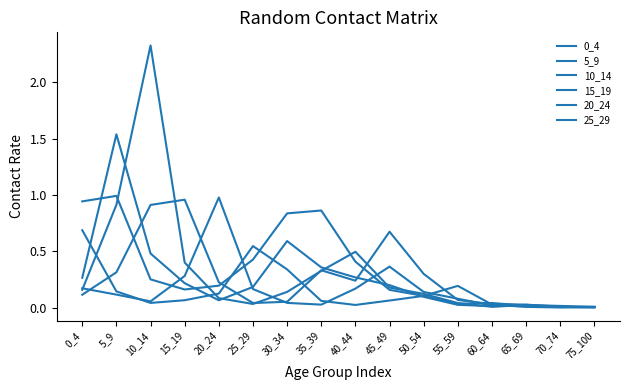

Reading left to right, what are all the values shown in this chart?

0_4: 0_4=0.9	5_9=1.0	10_14=0.3	15_19=0.2	20_24=0.2	25_29=0.4	30_34=0.8	35_39=0.9	40_44=0.4	45_49=0.2	50_54=0.1	55_59=0.0	60_64=0.0	65_69=0.0	70_74=0.0	75_100=0.0
5_9: 0_4=0.3	5_9=1.5	10_14=0.5	15_19=0.2	20_24=0.1	25_29=0.2	30_34=0.6	35_39=0.4	40_44=0.3	45_49=0.2	50_54=0.1	55_59=0.0	60_64=0.0	65_69=0.0	70_74=0.0	75_100=0.0
10_14: 0_4=0.2	5_9=0.9	10_14=2.3	15_19=0.4	20_24=0.1	25_29=0.0	30_34=0.1	35_39=0.3	40_44=0.5	45_49=0.2	50_54=0.1	55_59=0.0	60_64=0.0	65_69=0.0	70_74=0.0	75_100=0.0
15_19: 0_4=0.1	5_9=0.3	10_14=0.9	15_19=1.0	20_24=0.2	25_29=0.0	30_34=0.1	35_39=0.3	40_44=0.2	45_49=0.7	50_54=0.3	55_59=0.1	60_64=0.0	65_69=0.0	70_74=0.0	75_100=0.0
20_24: 0_4=0.2	5_9=0.1	10_14=0.1	15_19=0.3	20_24=1.0	25_29=0.2	30_34=0.0	35_39=0.0	40_44=0.2	45_49=0.4	50_54=0.1	55_59=0.1	60_64=0.0	65_69=0.0	70_74=0.0	75_100=0.0
25_29: 0_4=0.7	5_9=0.1	10_14=0.0	15_19=0.1	20_24=0.1	25_29=0.5	30_34=0.3	35_39=0.1	40_44=0.0	45_49=0.1	50_54=0.1	55_59=0.2	60_64=0.0	65_69=0.0	70_74=0.0	75_100=0.0